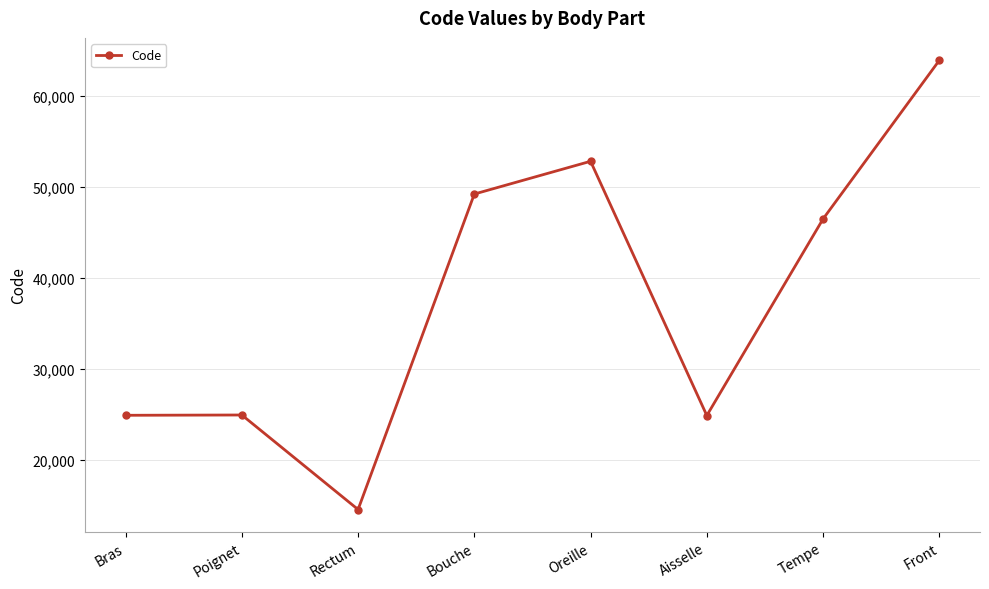

What is the difference between the second highest and minimum values?

38236